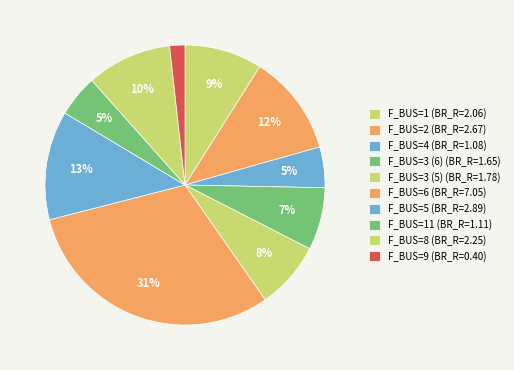

Which category has the smallest portion of the pie?

9